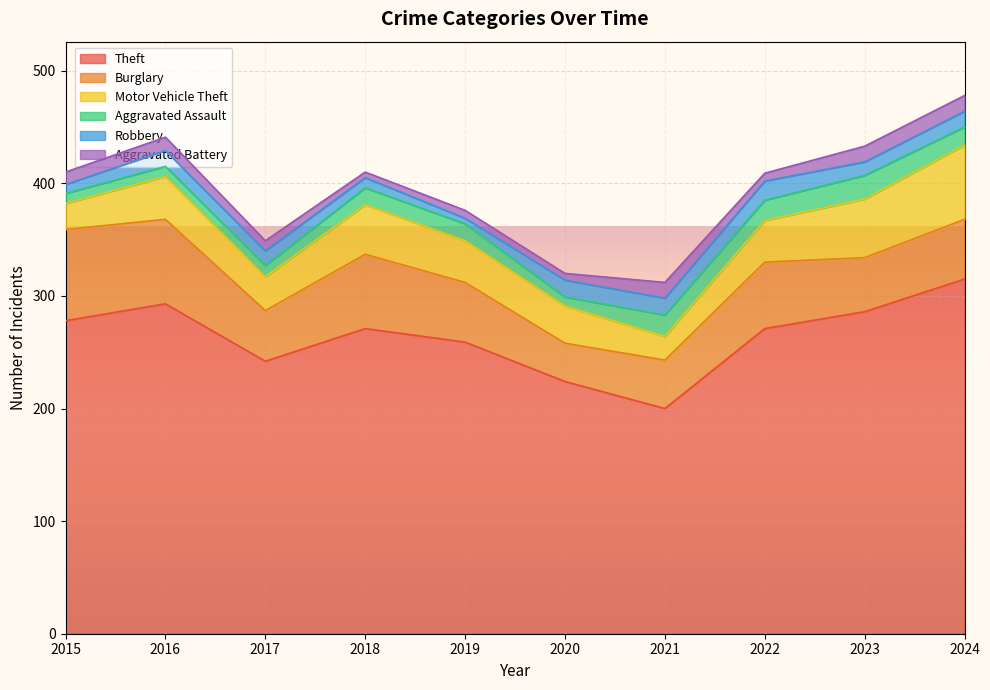

True or false: Robbery and Theft cross at least once.

False